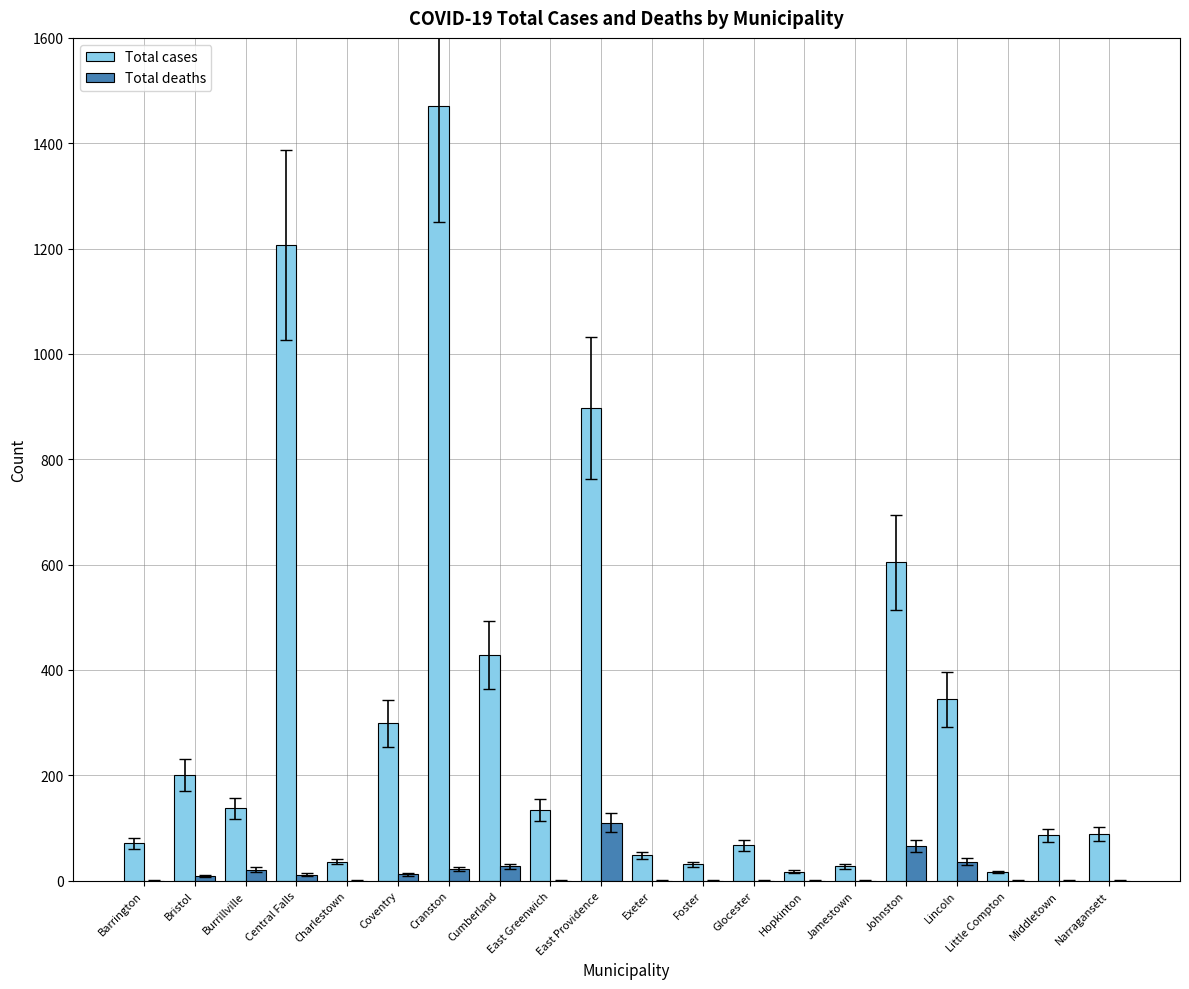

What is the sum of the Total deaths values at Barrington and Lincoln?

36